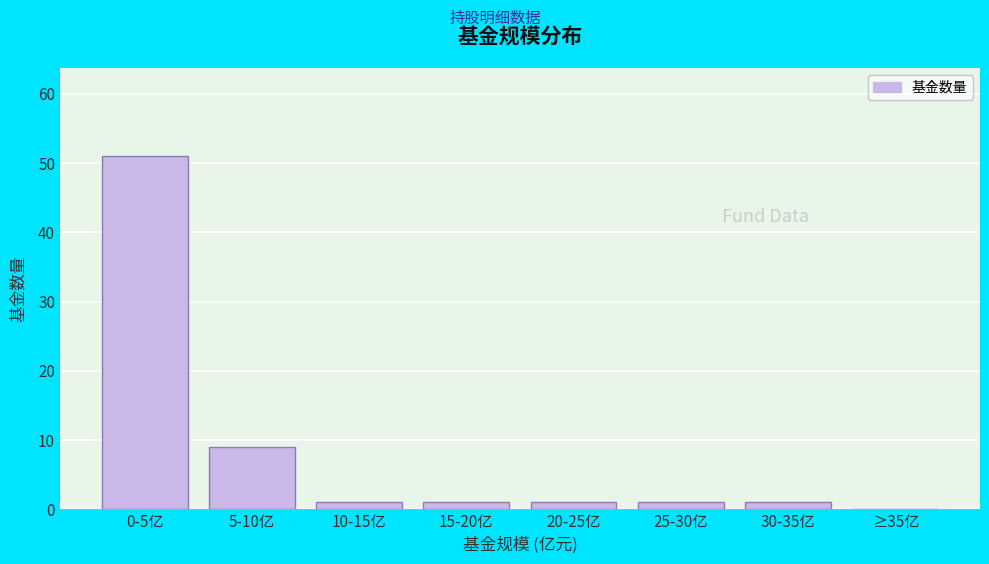

Reading right to left, what are all the values shown in this chart?

≥35亿=0	30-35亿=1	25-30亿=1	20-25亿=1	15-20亿=1	10-15亿=1	5-10亿=9	0-5亿=51